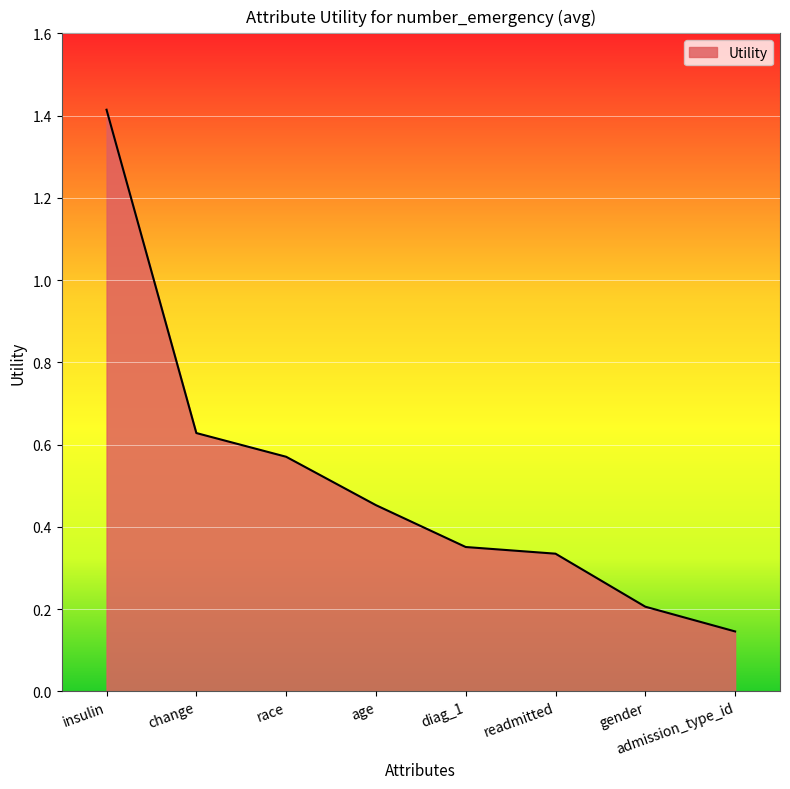

List the labels in order of value, largest first.

insulin, change, race, age, diag_1, readmitted, gender, admission_type_id